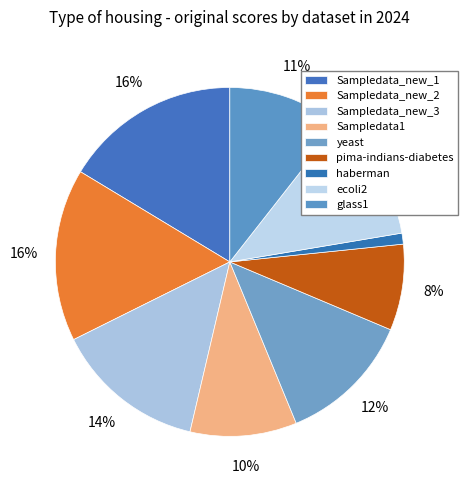

How many slices are in this pie chart?

9